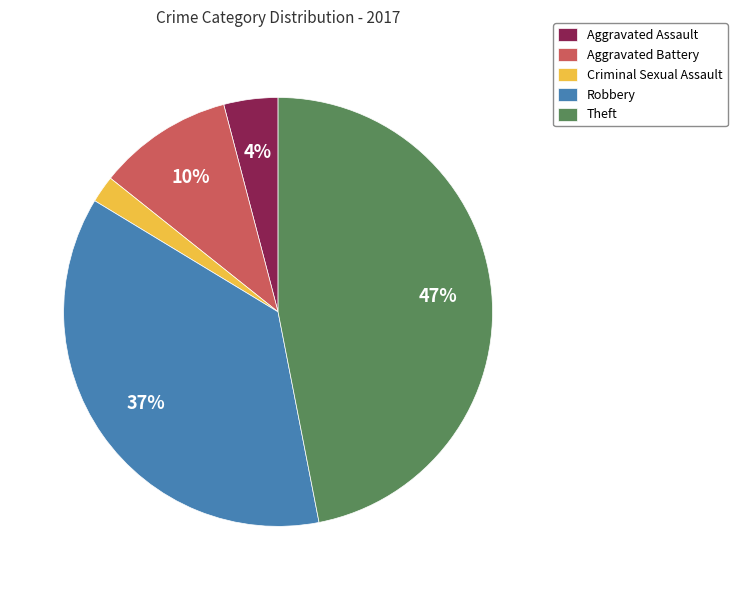

Is the sum of Theft and Criminal Sexual Assault greater than half?

No